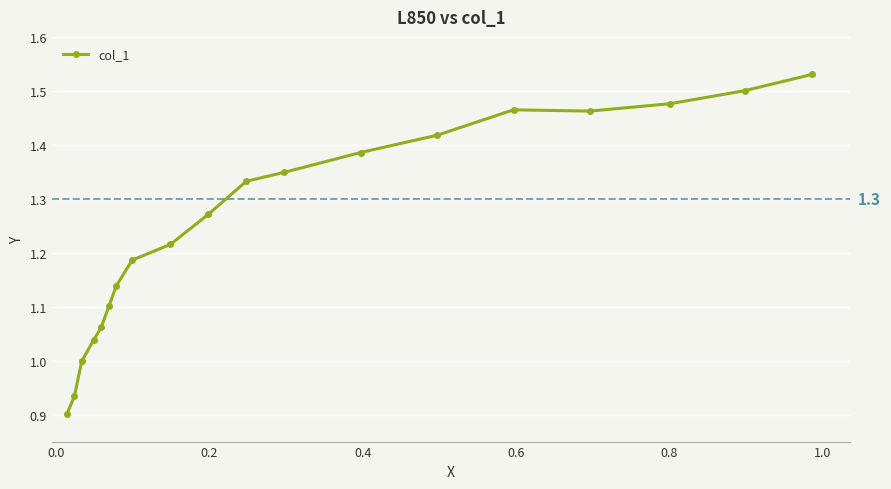

What is the sum of all values?

23.8